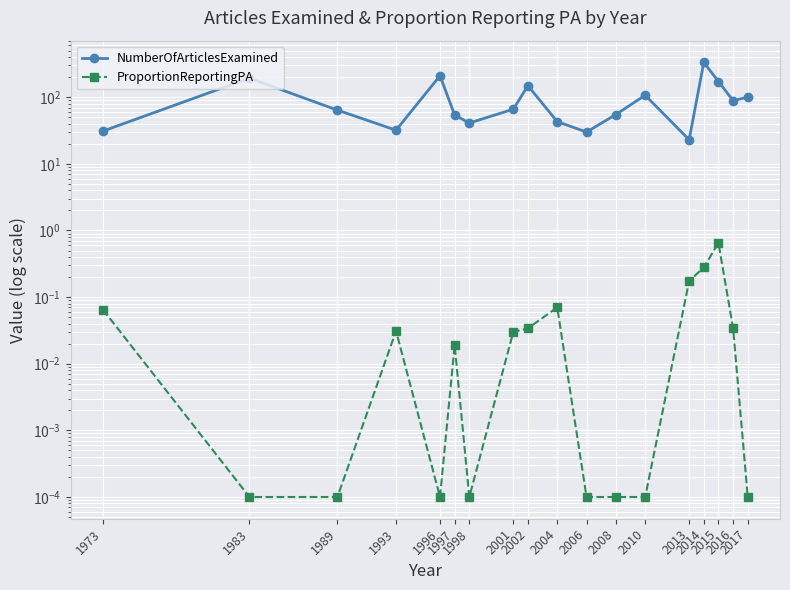

Is the value of NumberOfArticlesExamined at 2016 greater than the value of ProportionReportingPA at 2015?

Yes